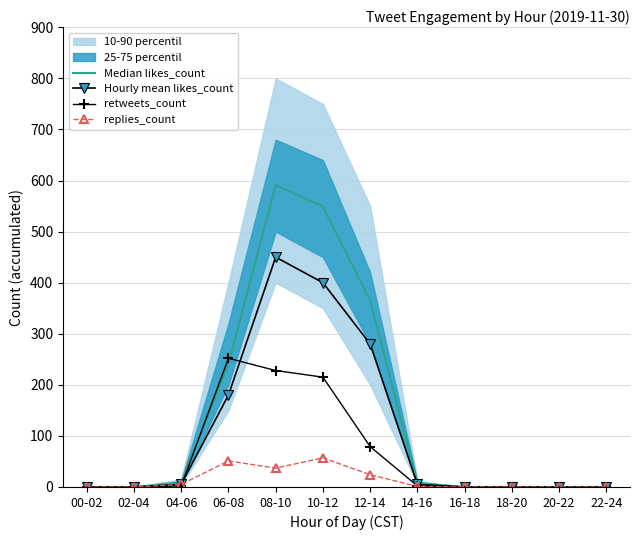

The value of replies_count at 20-22 is -32. True or false?

False